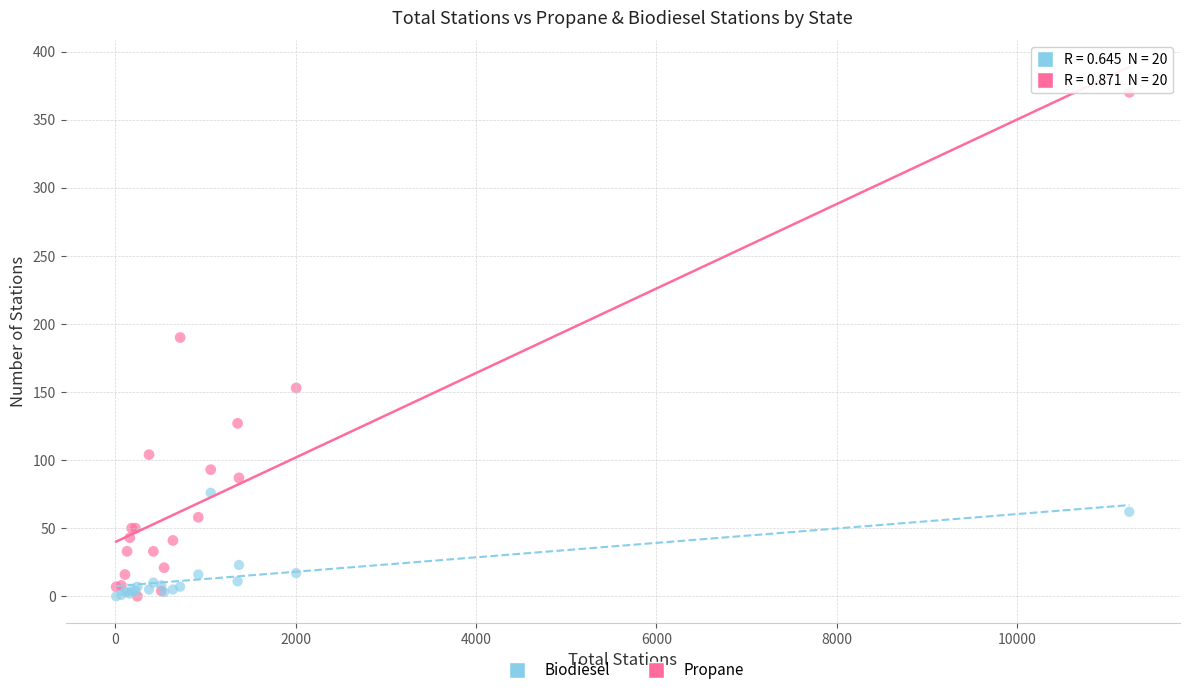

Which series reaches the maximum Y coordinate?

Propane